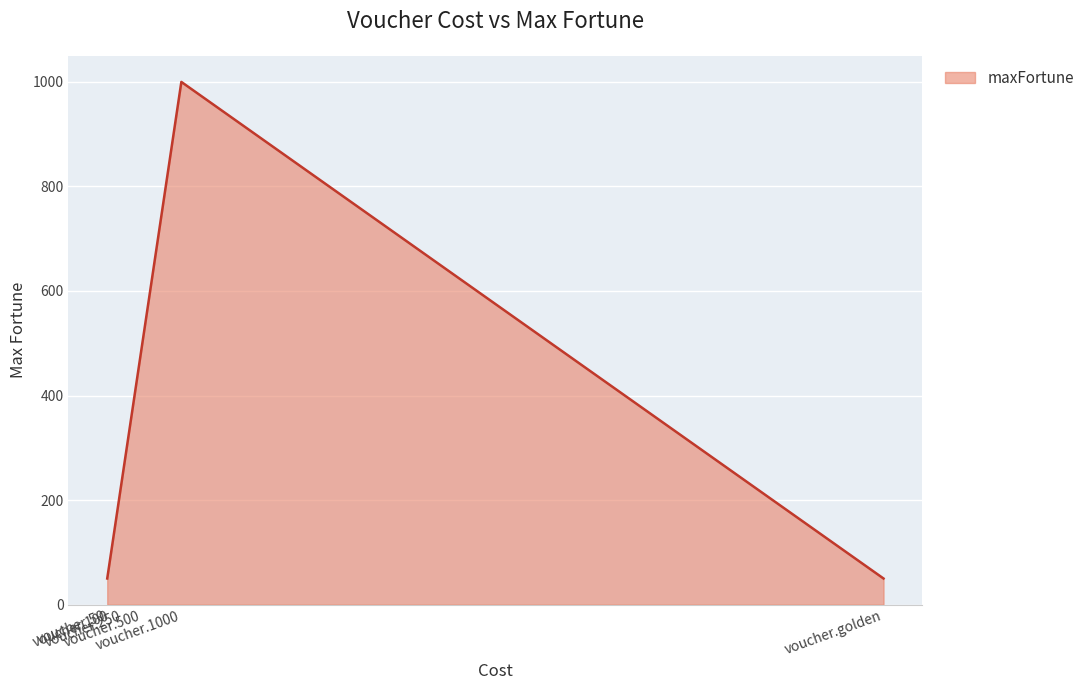

True or false: there are more than 0 points higher than both neighbors.

True